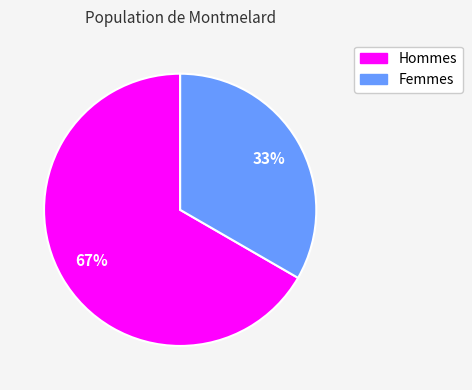

To the nearest percent, what is the average slice percentage?

50%